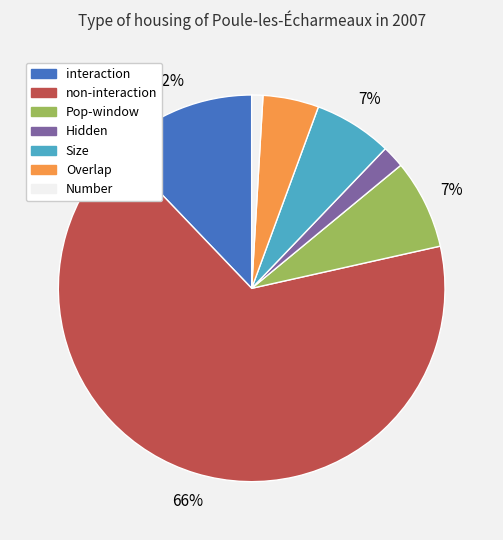

Which category has the biggest portion of the pie?

non-interaction